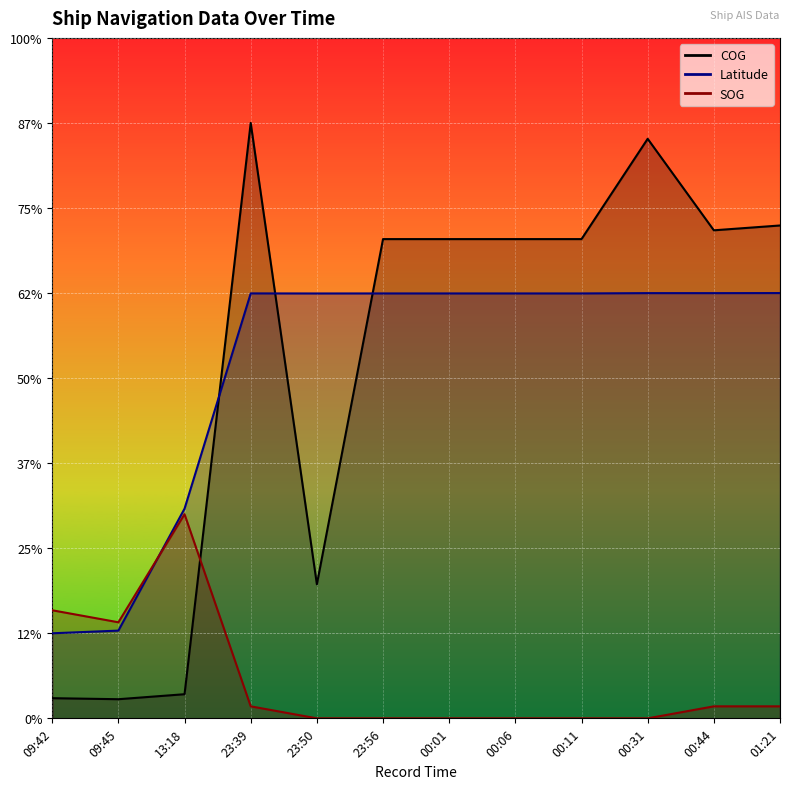

At which label does SOG first exceed 7?

09:42